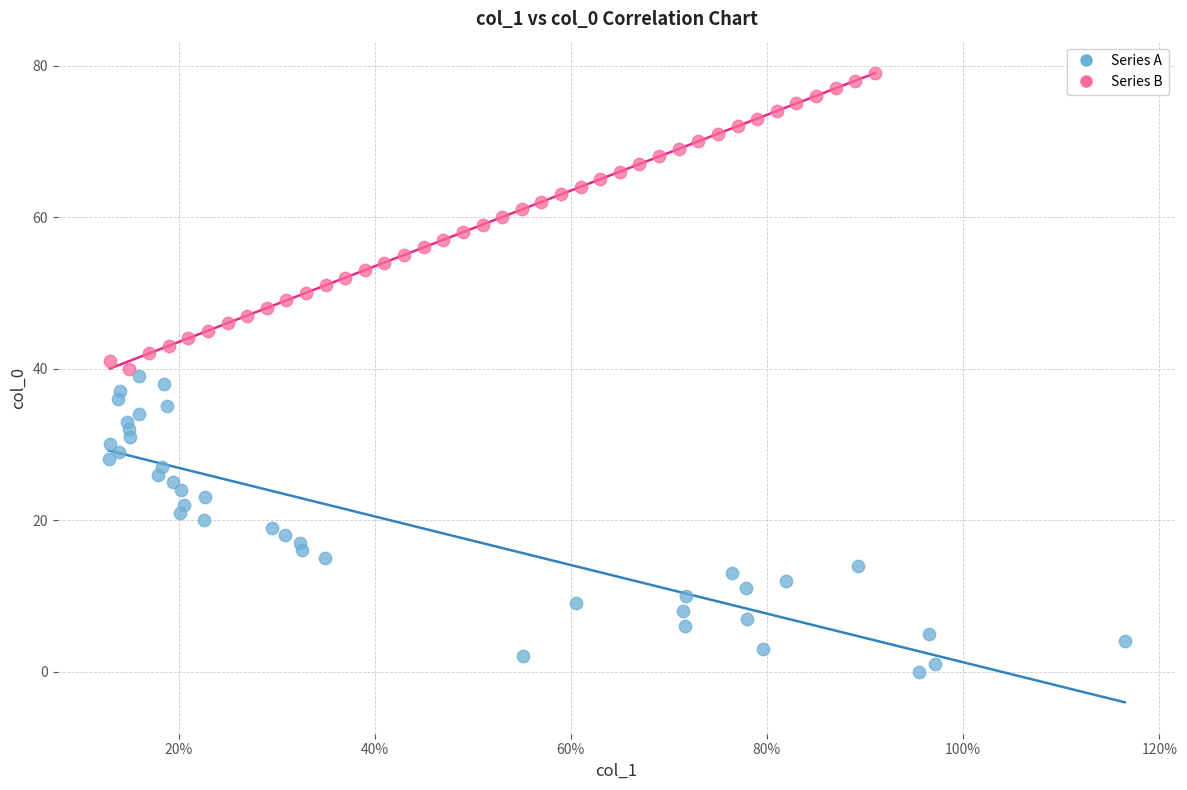

Which series contains the highest Y value?

Series B